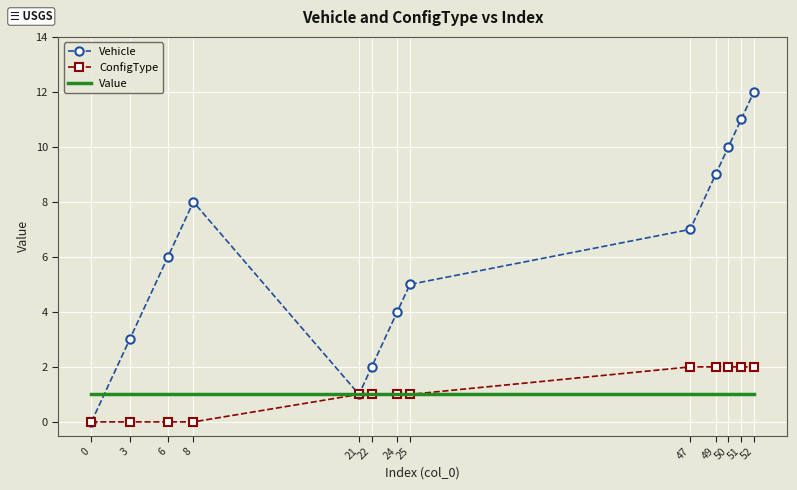

The value of ConfigType at 21 is 1. True or false?

True